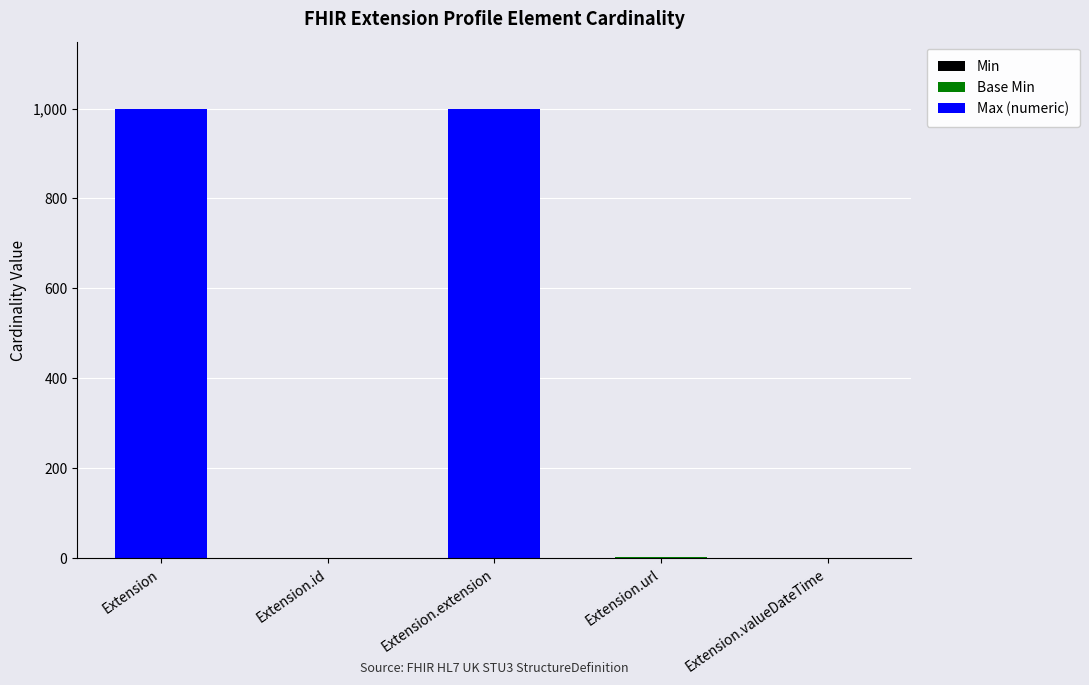

True or false: Min has a value of -1 at Extension.extension.

False